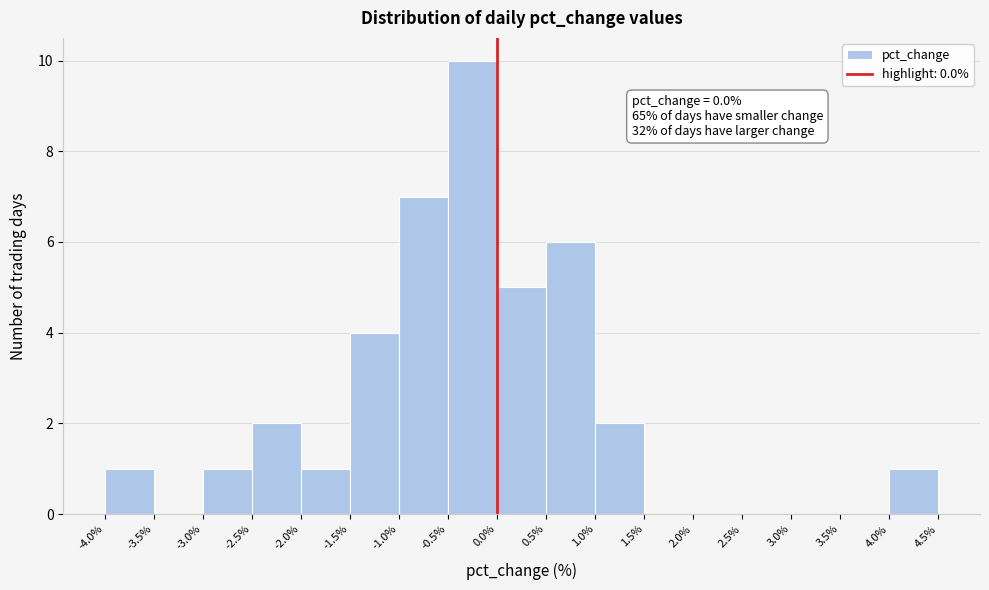

Which range on the x-axis has the tallest bar?

-0.5% to 0.0%